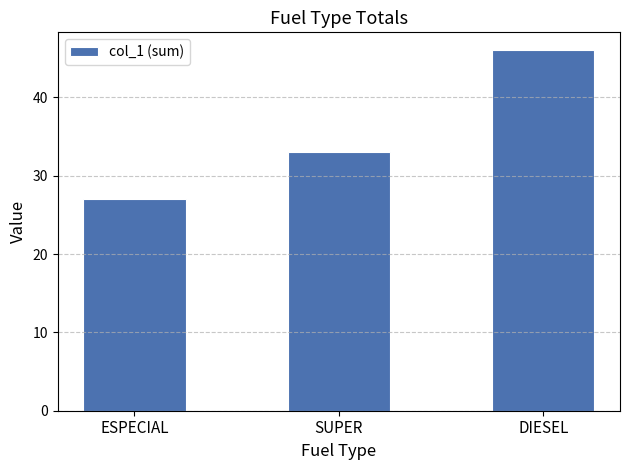

Rank the categories by value from lowest to highest.

ESPECIAL, SUPER, DIESEL